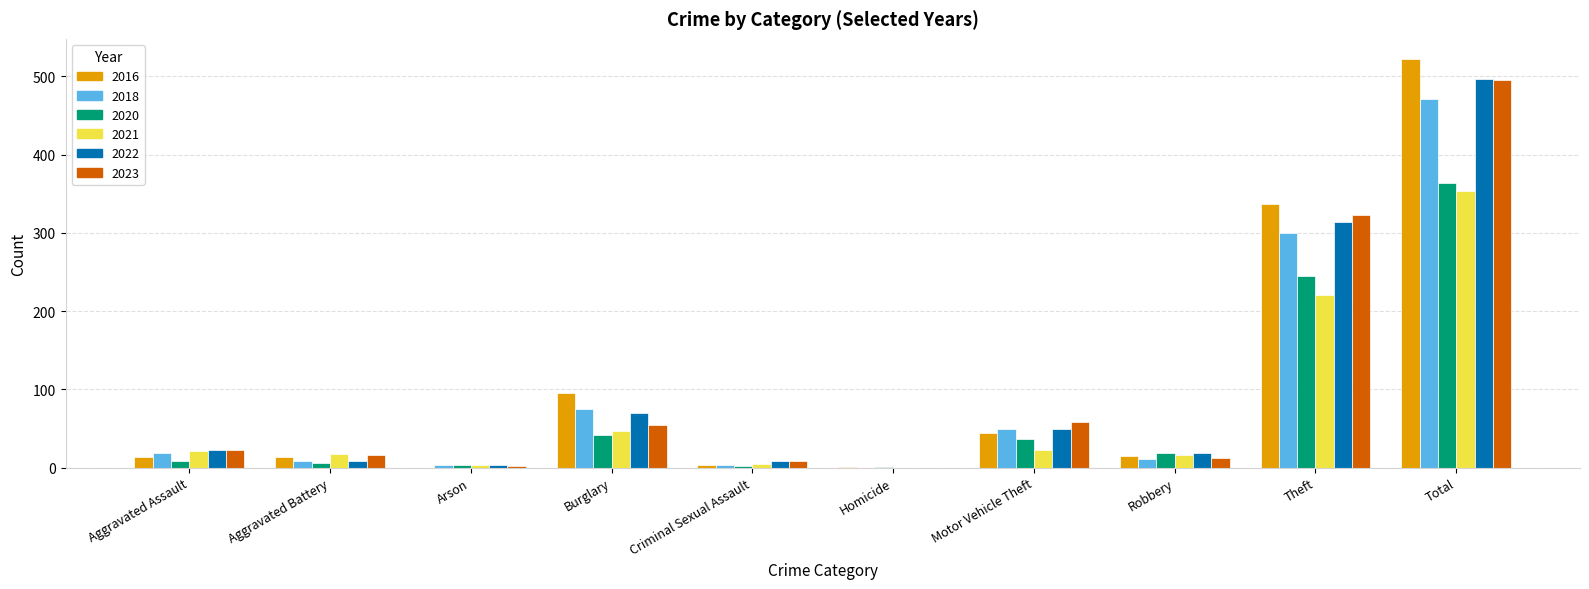

The 2023 series shows 746 at Total. True or false?

False